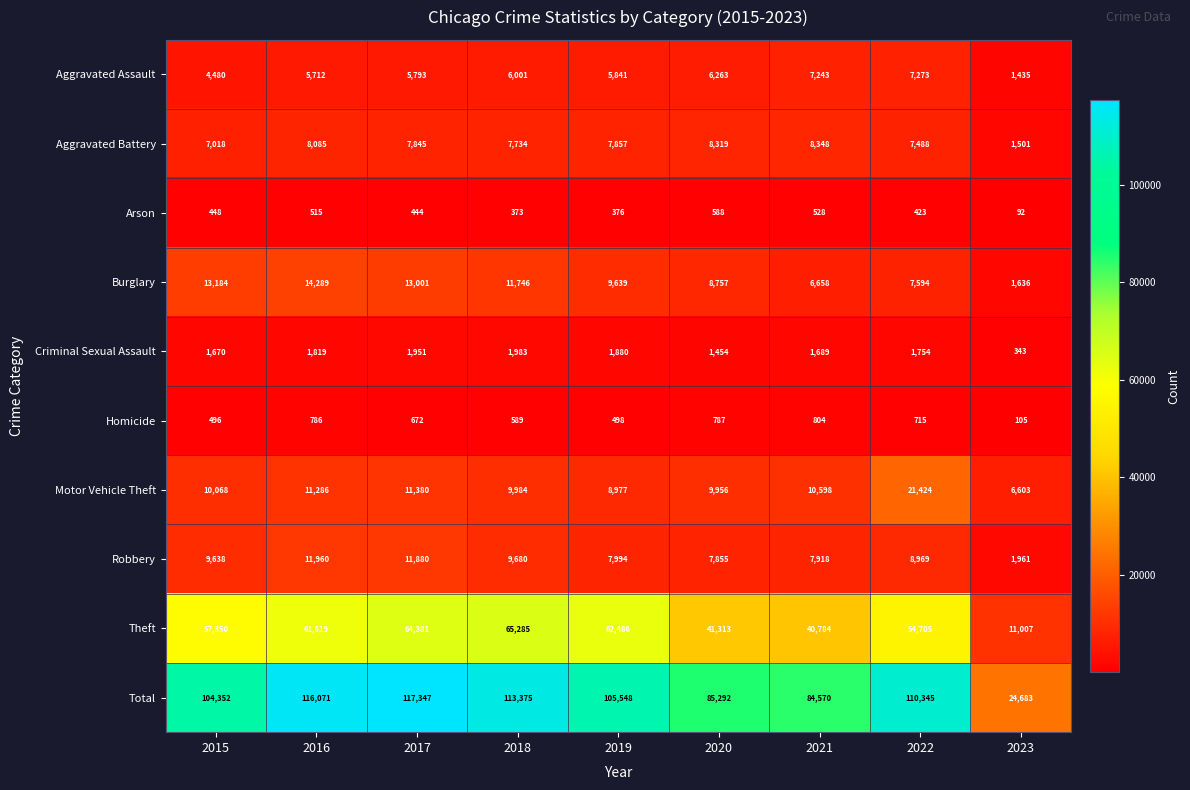

Which series has the largest total across all categories?

Total